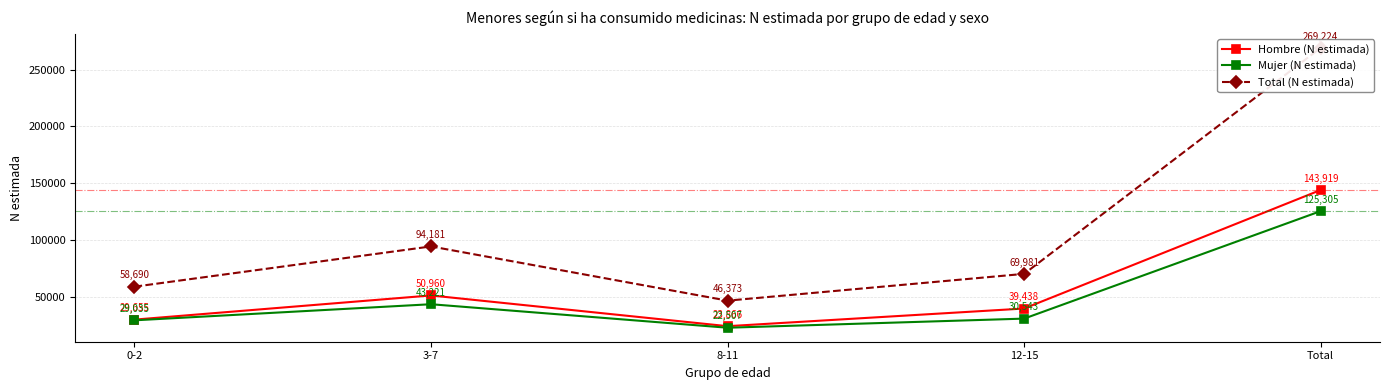

Which has a higher value, Total or 0-2?

Total